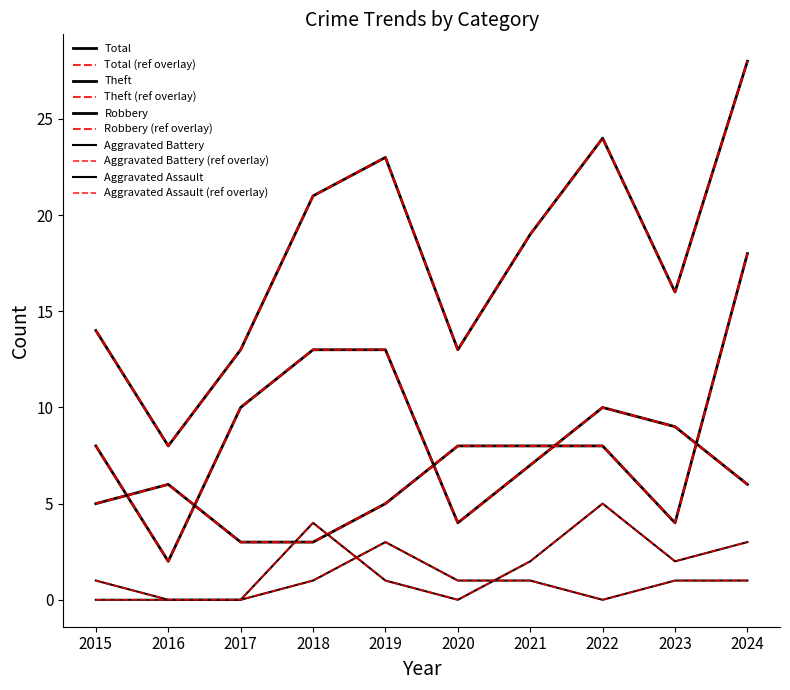

Between 2016 and 2018, which series saw the biggest shift?

Total